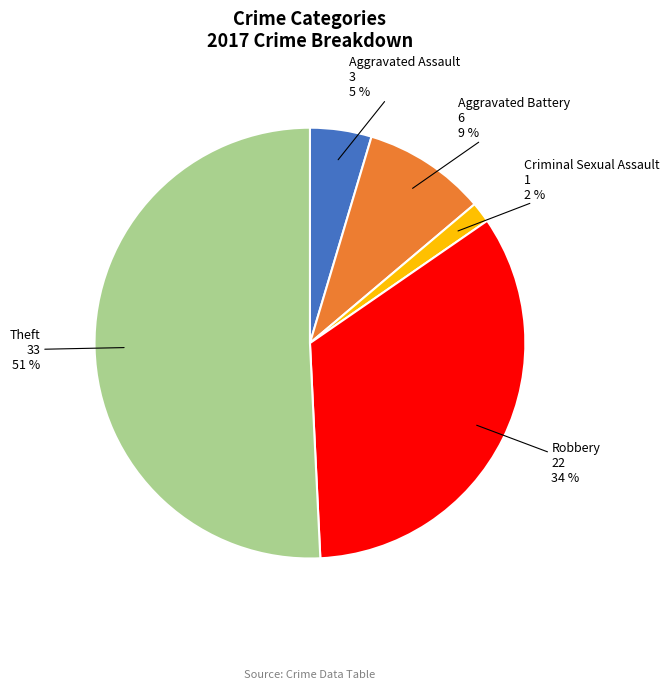

Is Robbery the majority of the pie?

No